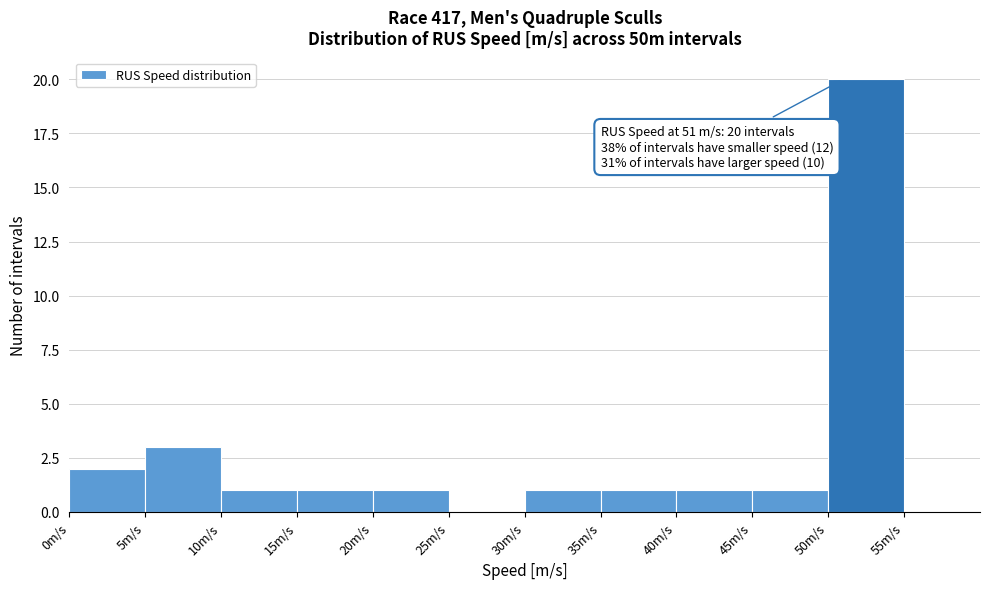

Over which range of the x-axis is the bar tallest?

50 to 55